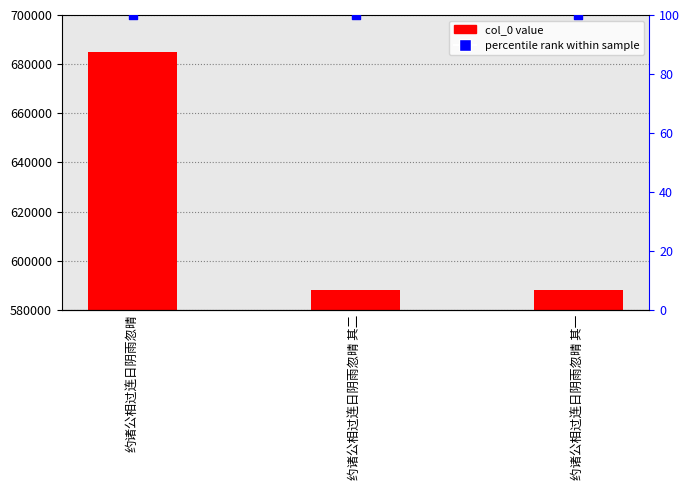

What are all the series names shown in the legend?

col_0, percentile rank